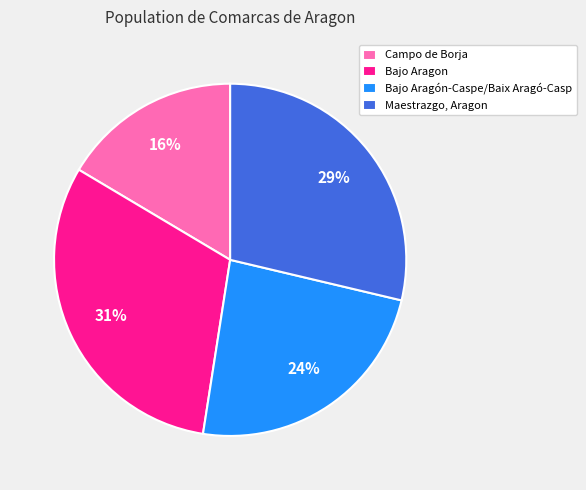

What is the largest slice in the pie chart?

Bajo Aragon